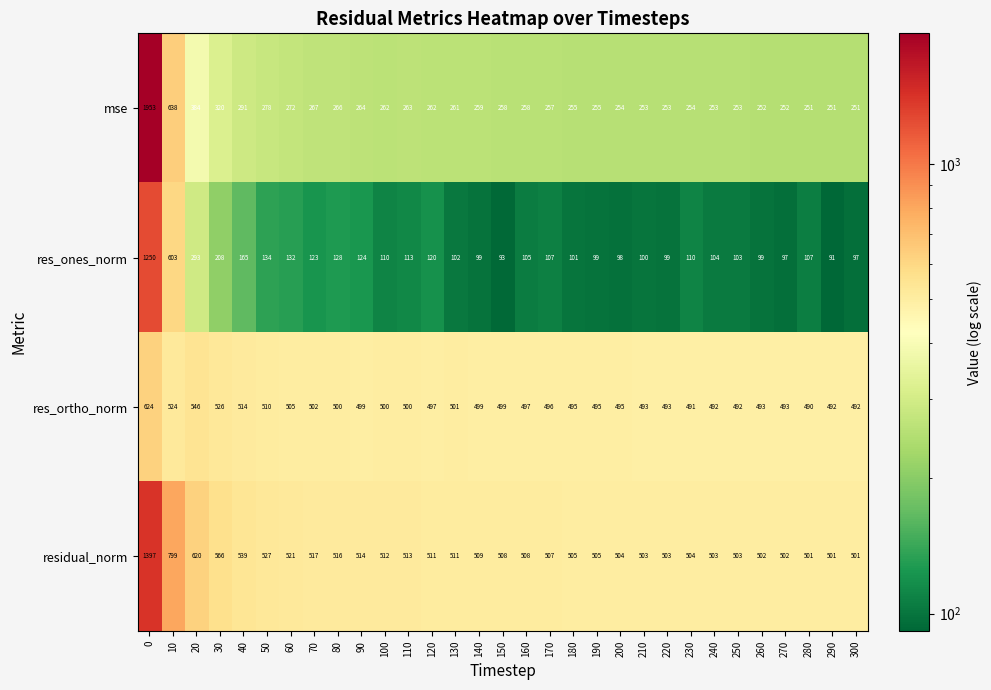

Which series has the widest spread of values?

mse